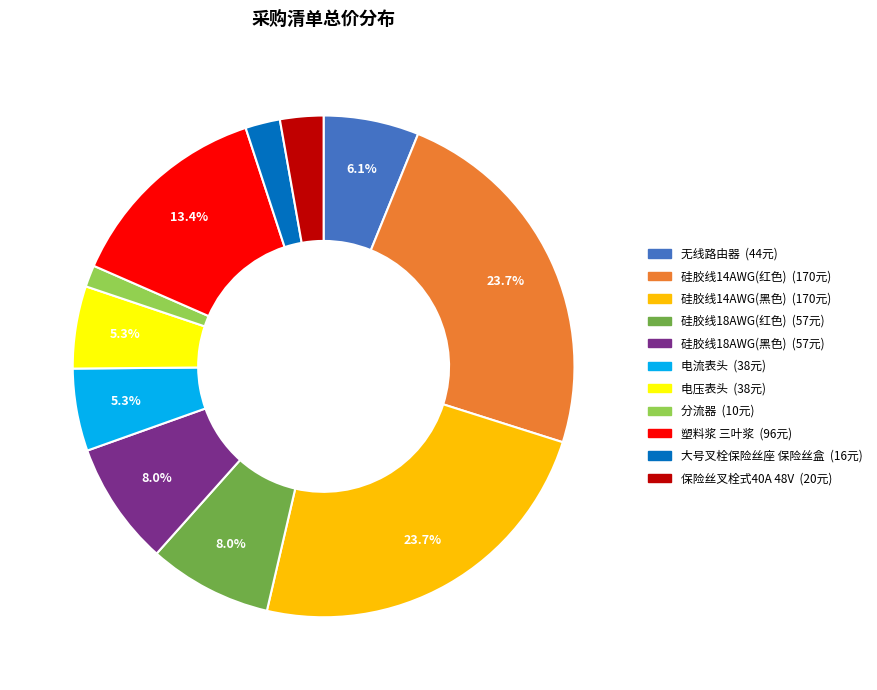

To the nearest percent, what portion does 硅胶线14AWG(黑色) represent?

24%